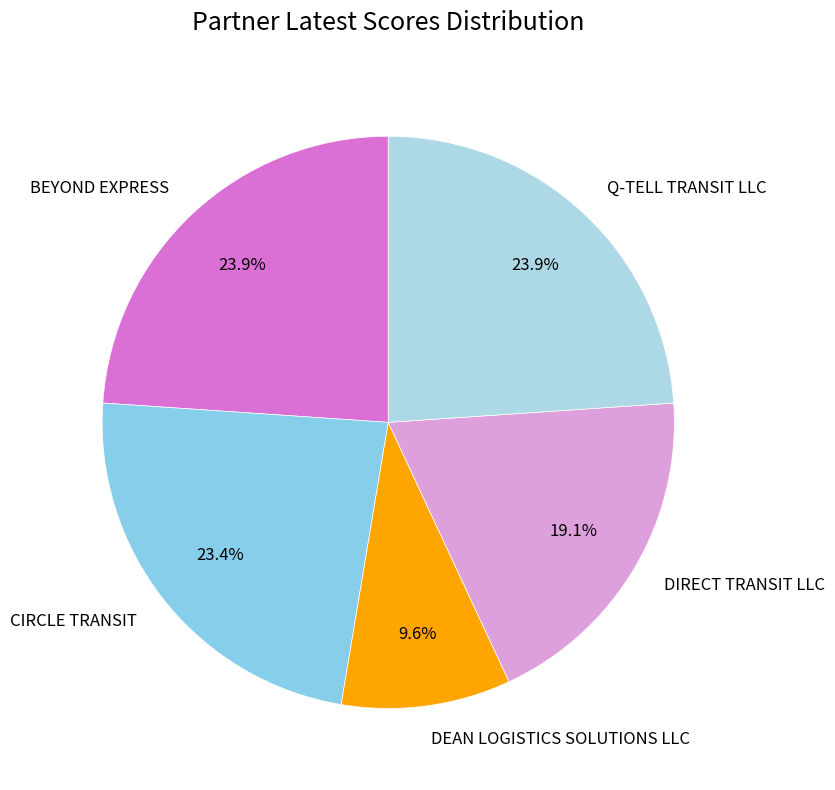

True or false: Q-TELL TRANSIT LLC accounts for 34% of the total.

False